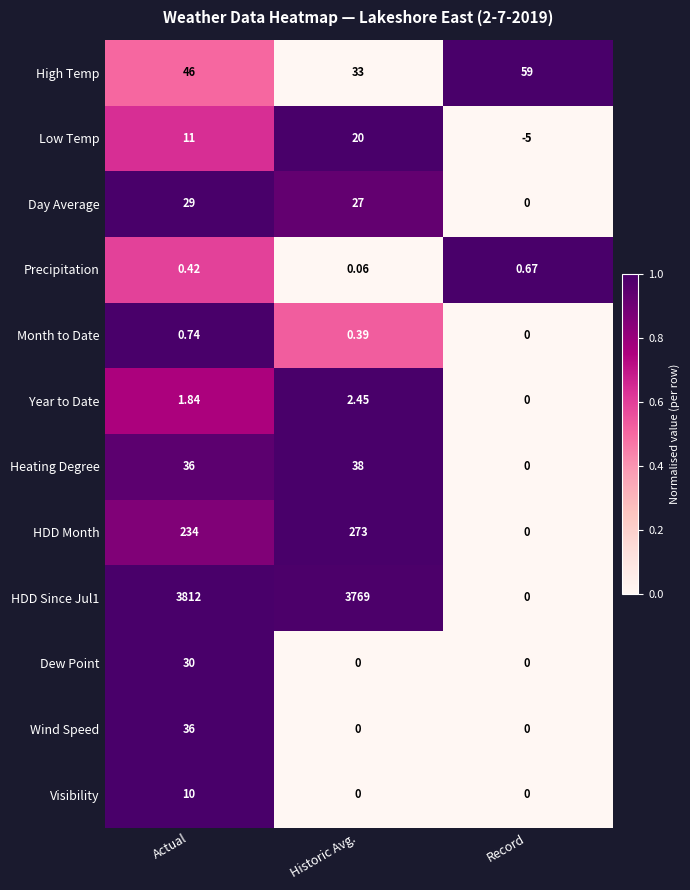

Which category has the highest value across all series?

Actual